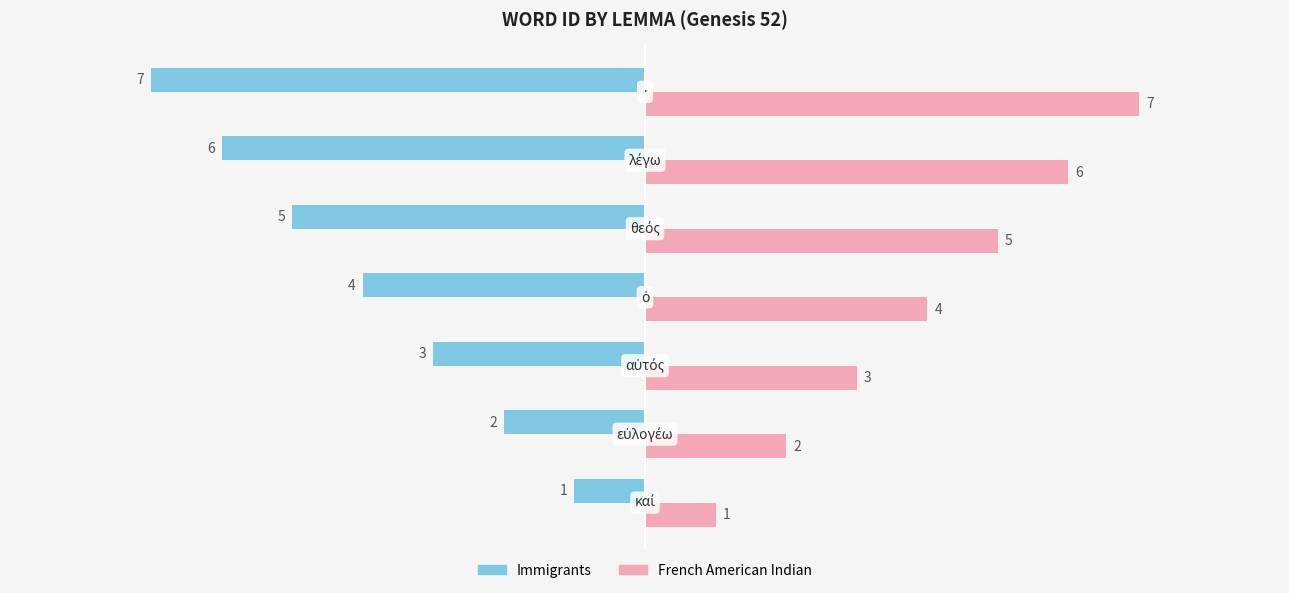

What is the average value of the French American Indian series?

4